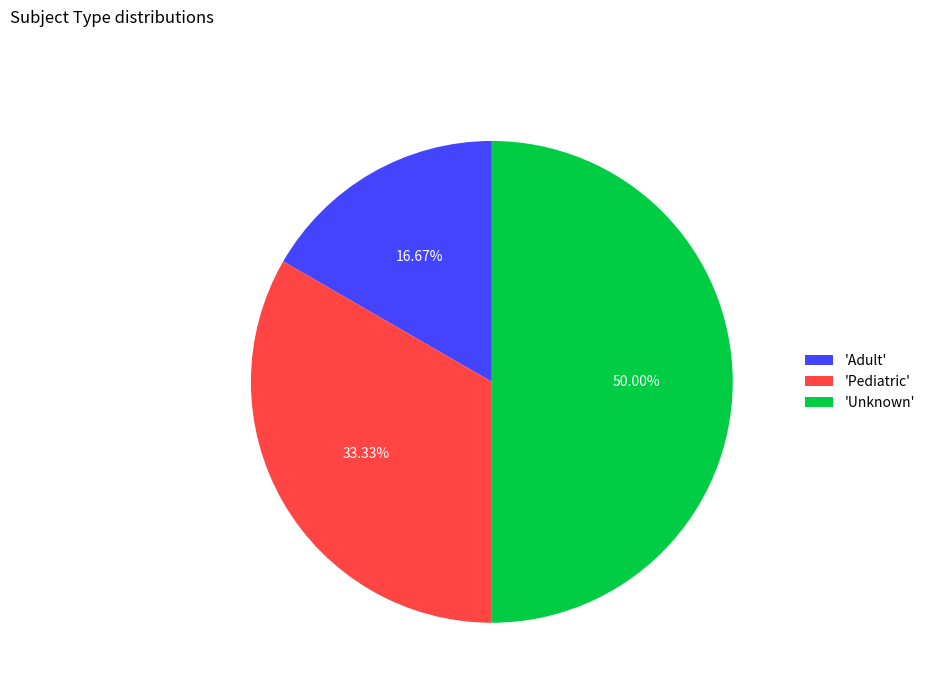

Is the sum of 'Adult' and 'Unknown' greater than half?

Yes